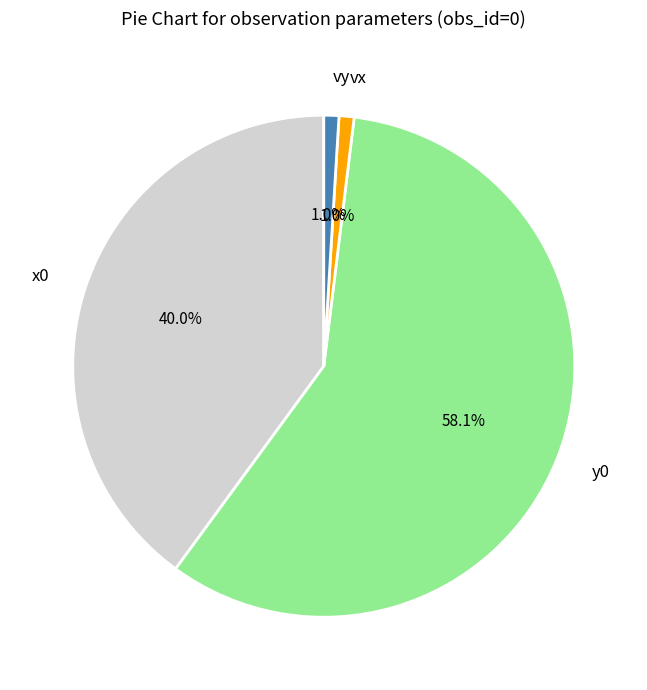

What portion of the pie excludes x0?

60.0%